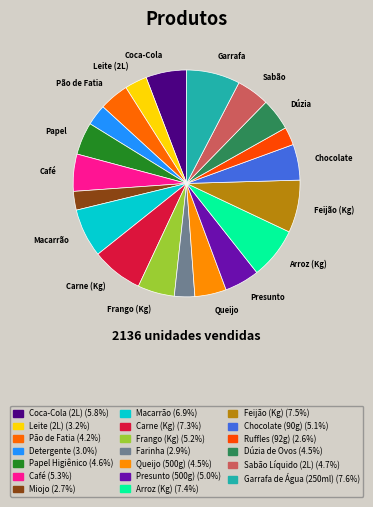

Is the sum of Garrafa de Água (250ml) and Queijo (500g) greater than half?

No